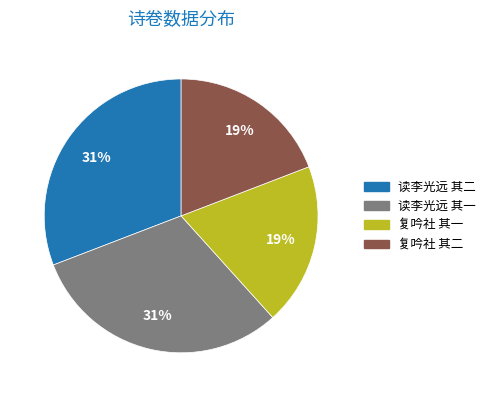

Approximately how many times larger is the value at 复吟社 其二 compared to 复吟社 其一?

1.0